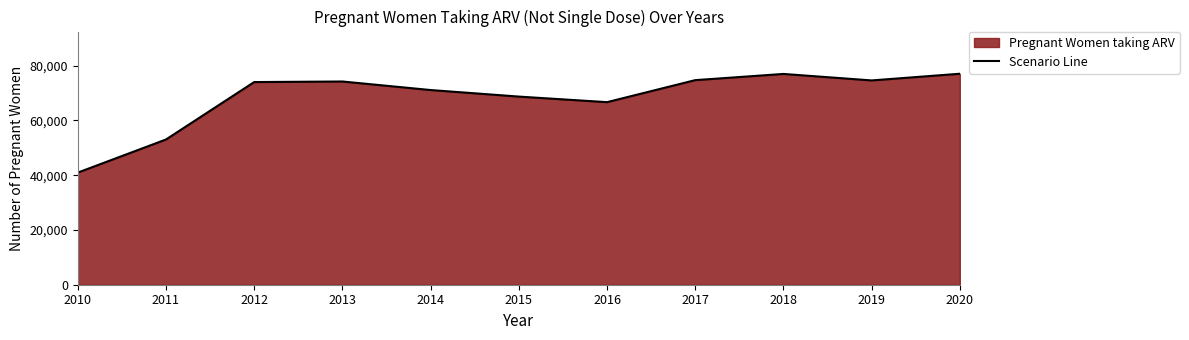

Which label corresponds to the smallest value in the chart?

2010